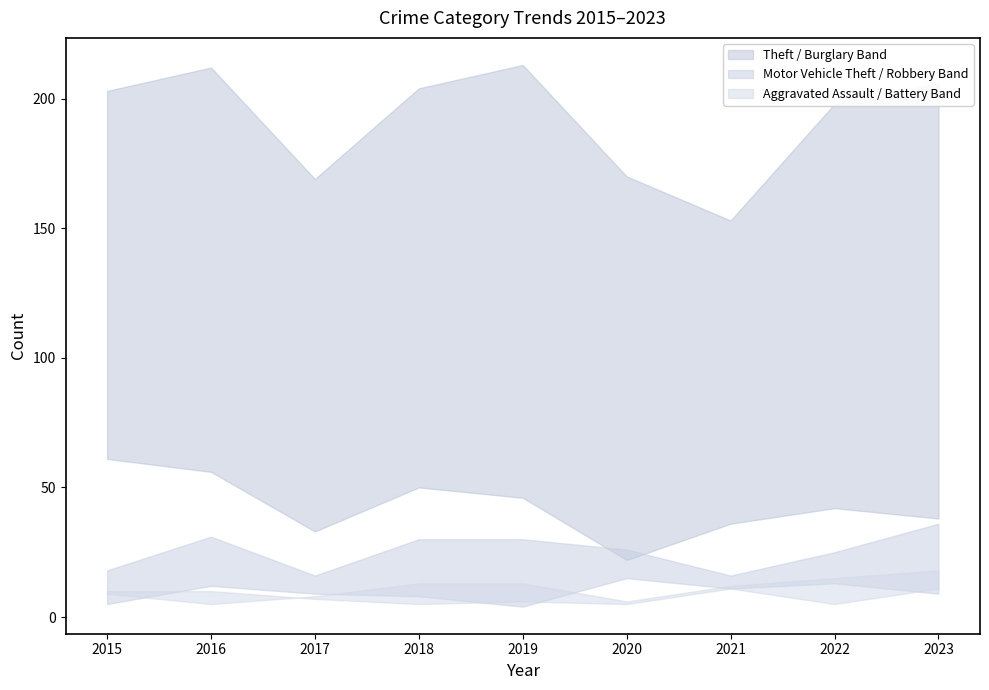

Reading right to left, what are all the values shown in this chart?

Theft: 206	198	153	170	213	204	169	212	203
Burglary: 38	42	36	22	46	50	33	56	61
Motor Vehicle Theft: 36	25	16	26	30	30	16	31	18
Aggravated Assault: 18	15	12	6	13	13	8	5	9
Robbery: 9	13	11	15	4	8	9	12	5
Aggravated Battery: 11	5	11	5	6	5	7	10	10